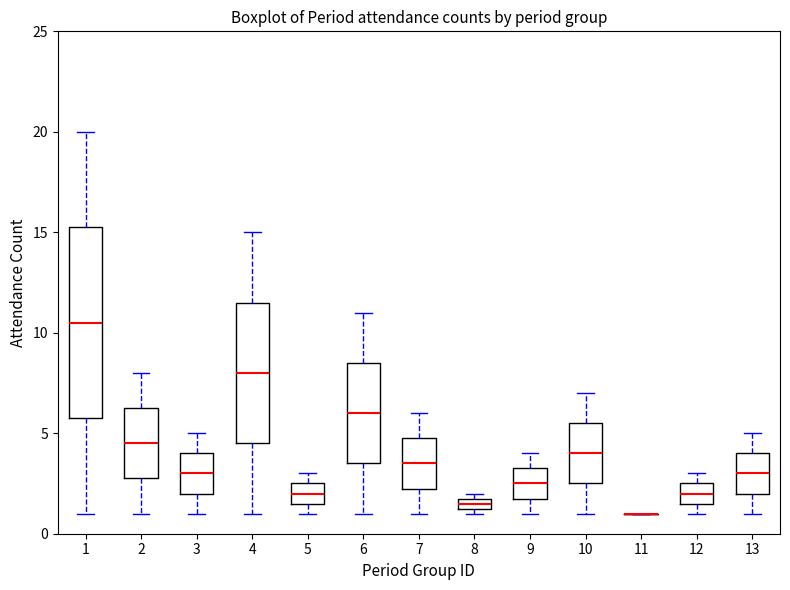

Which box is the tallest, from its lower edge to its upper edge?

1